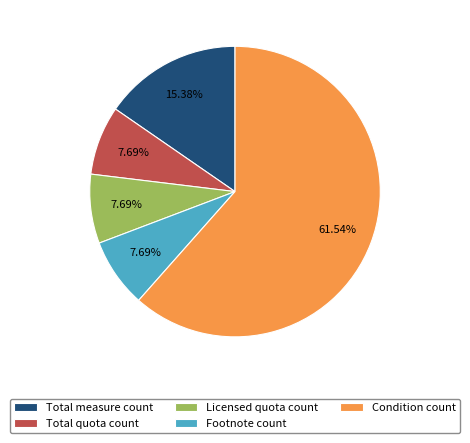

Is it true that Total measure count is 8% of the pie?

False